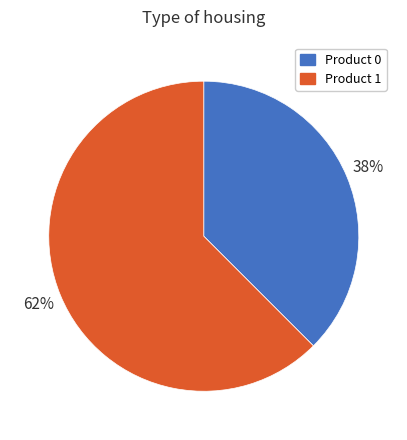

Is there a majority slice in this chart?

Yes